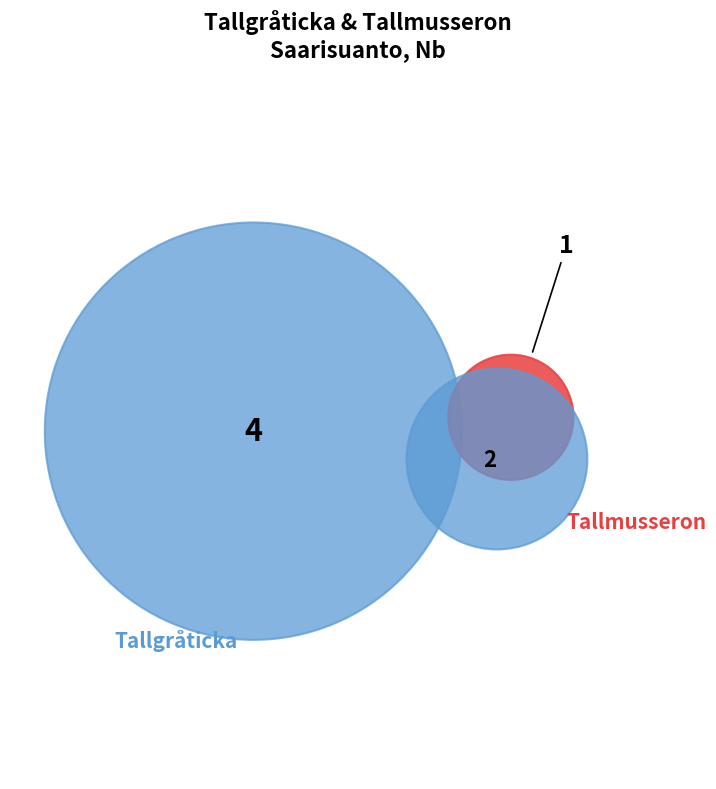

Is it true that 6536534 is 29% of the pie?

True